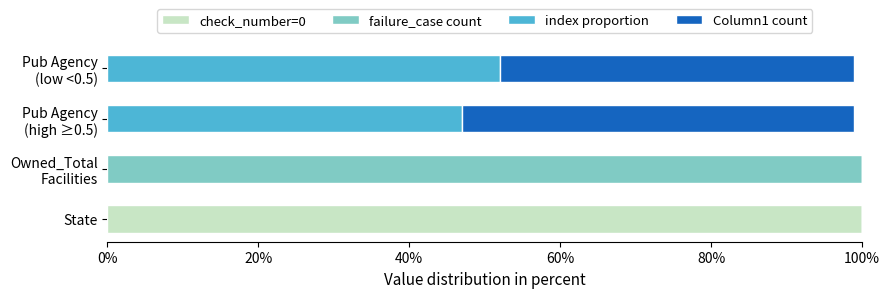

Count the number of data series in this chart.

4